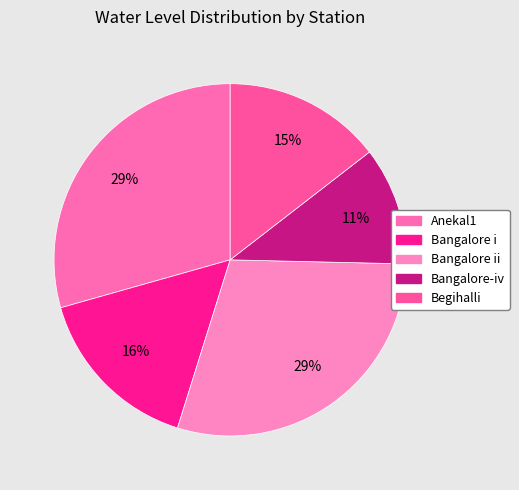

How many slices are in this pie chart?

5